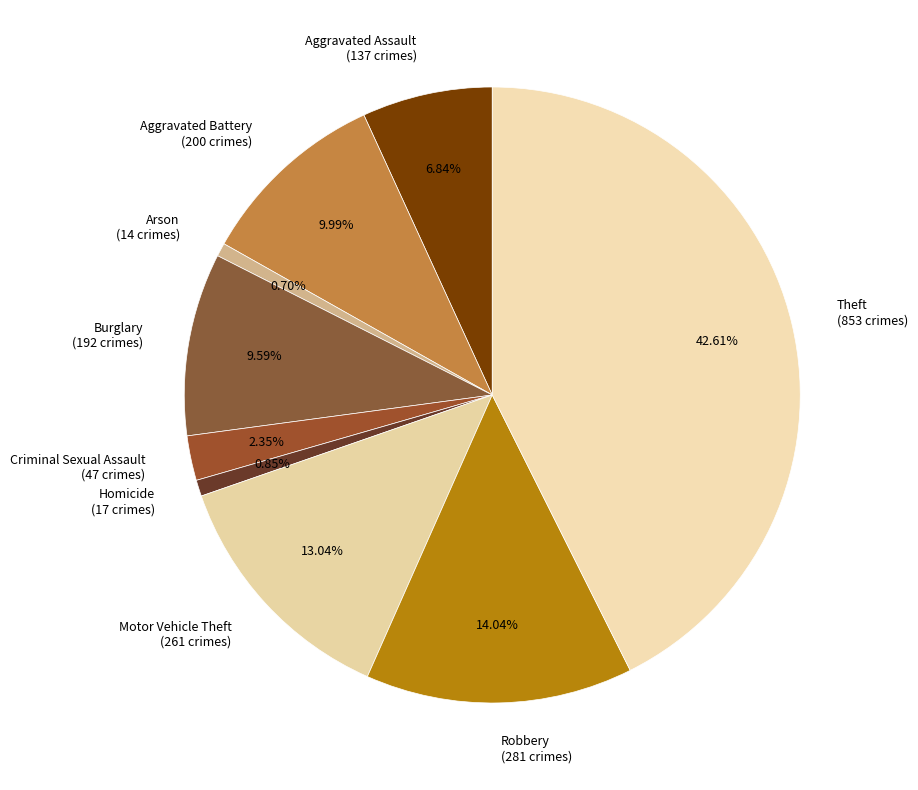

What percentage do Criminal Sexual Assault and Homicide together represent?

3.2%